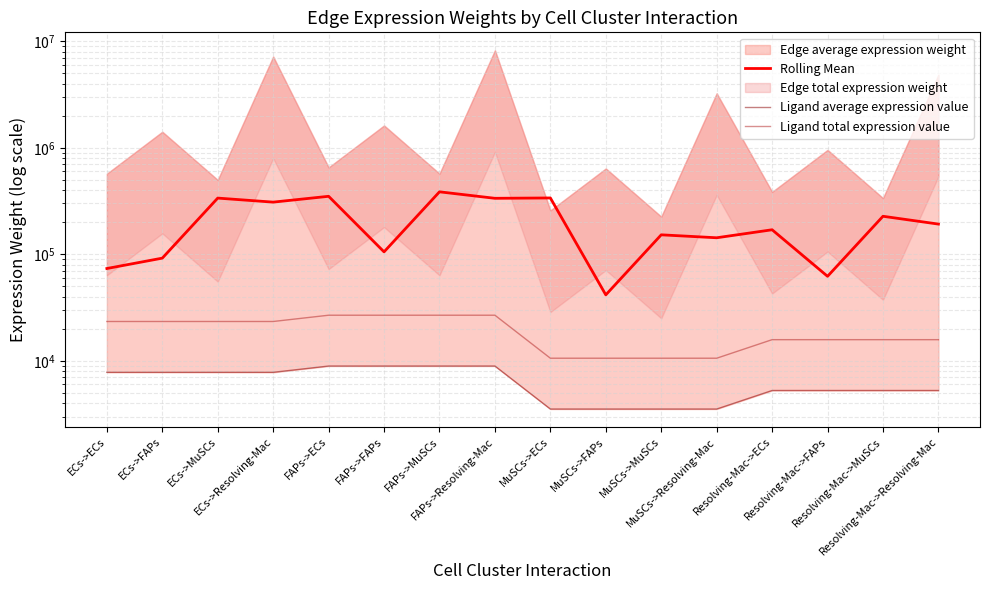

At how many categories does at least one series exceed 39077?

16